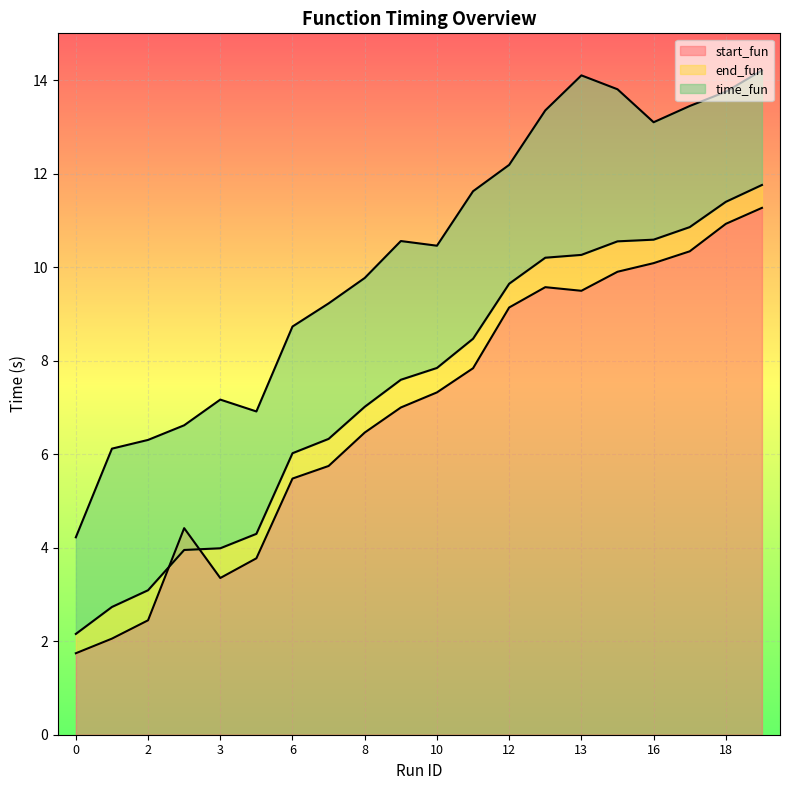

How many intersections are there between end_fun and start_fun?

2